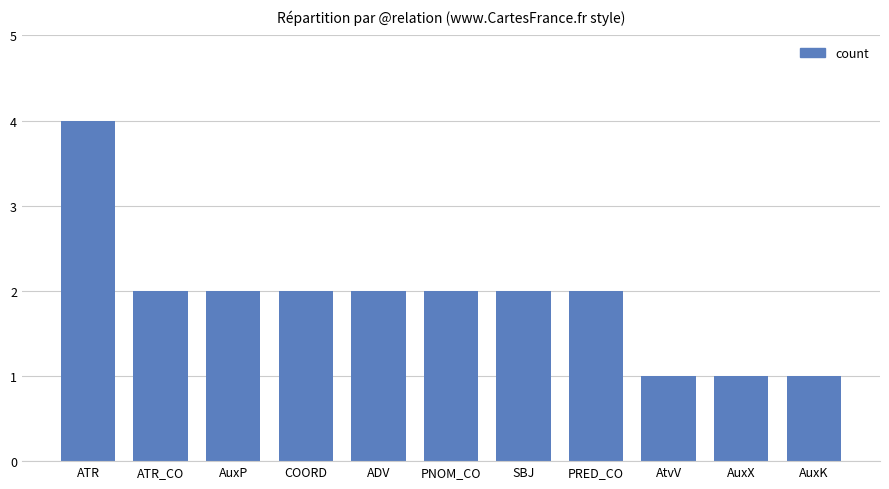

Reading left to right, transcribe all the data shown in this chart.

4	2	2	2	2	2	2	2	1	1	1